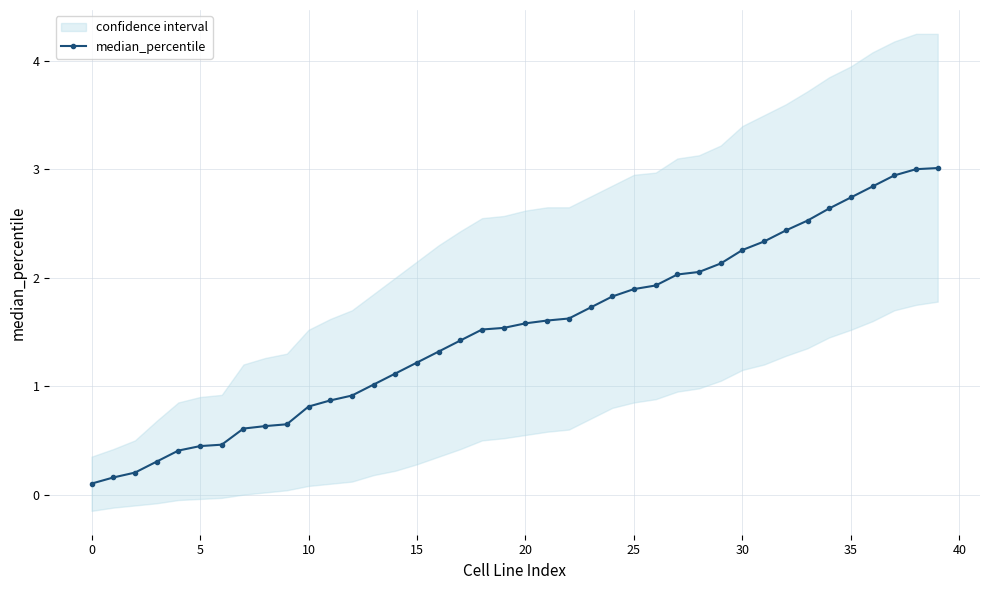

Where does the data first go above 1?

13